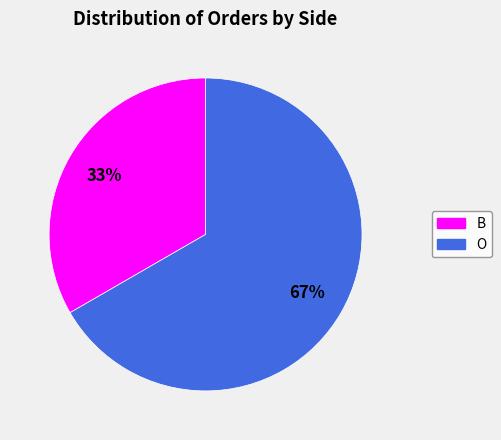

What percentage is the B slice, to the nearest percent?

33%